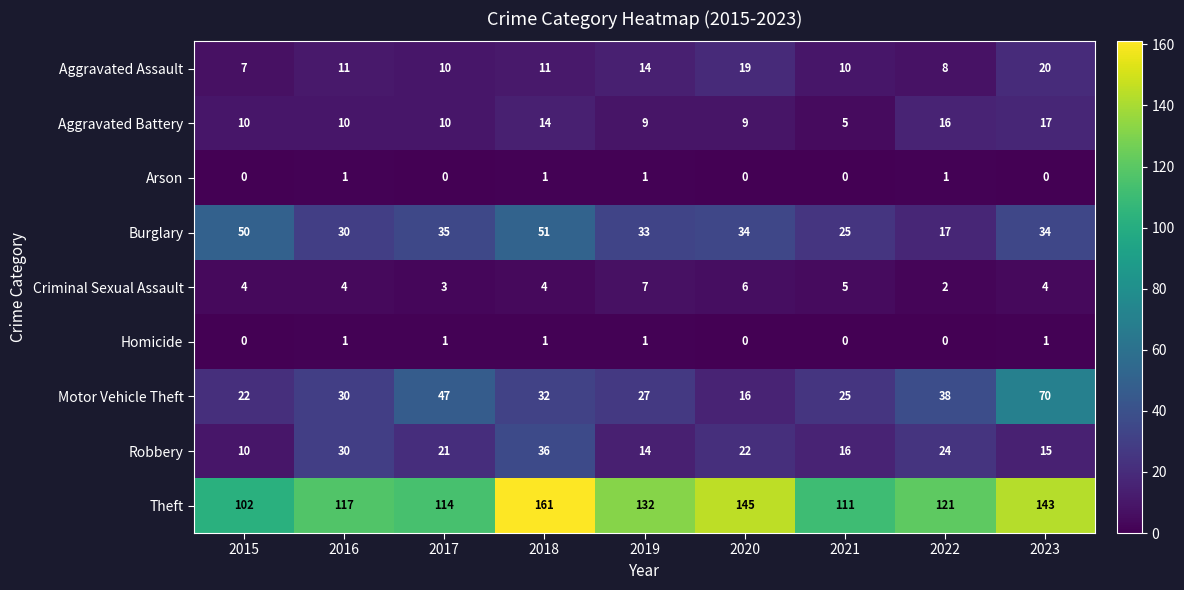

What is the sum of all Criminal Sexual Assault values?

39